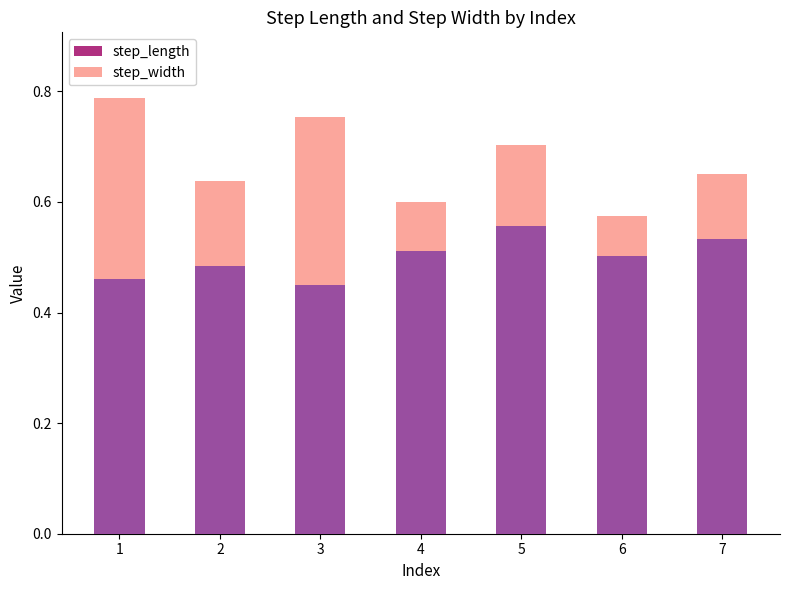

The value of step_width at 5 is 0.1. True or false?

True